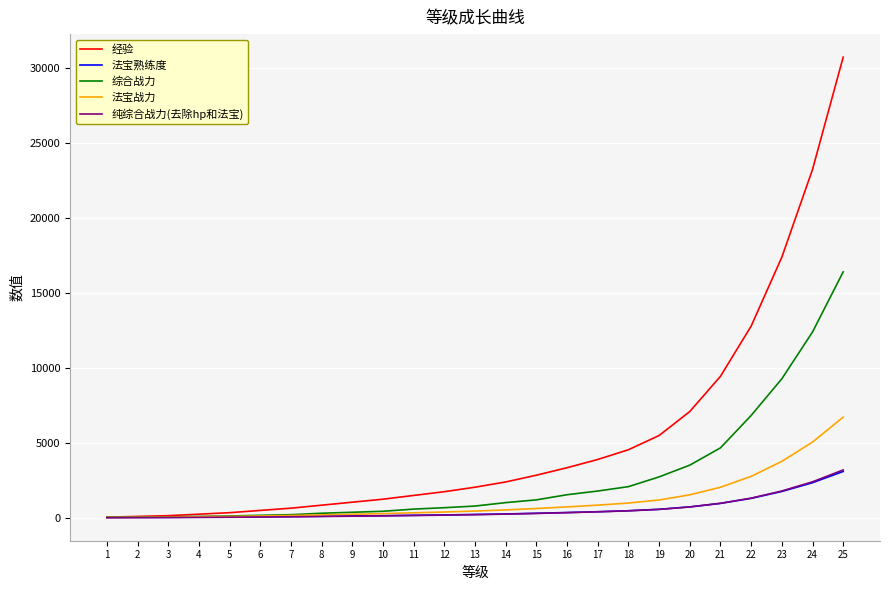

What is the greatest value displayed?

30750.0